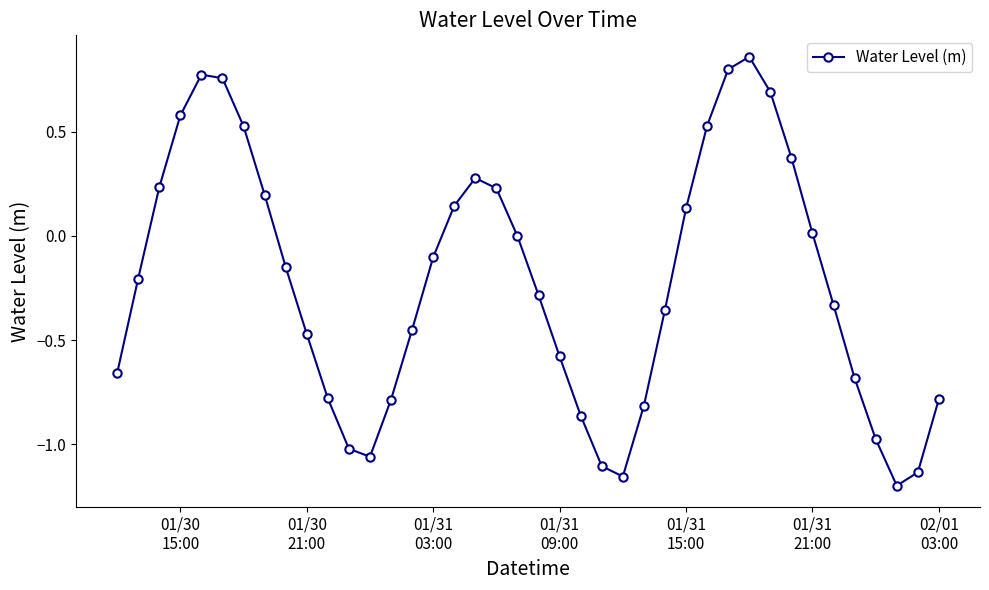

What is the value of the 26th point from the left?

-0.8